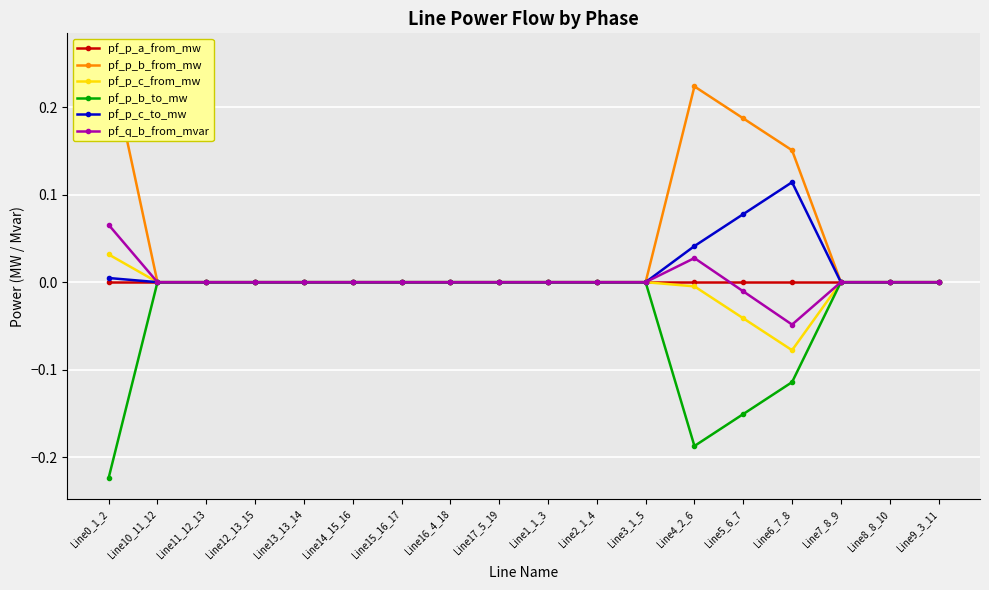

How many negative values does the pf_p_a_from_mw series have?

4